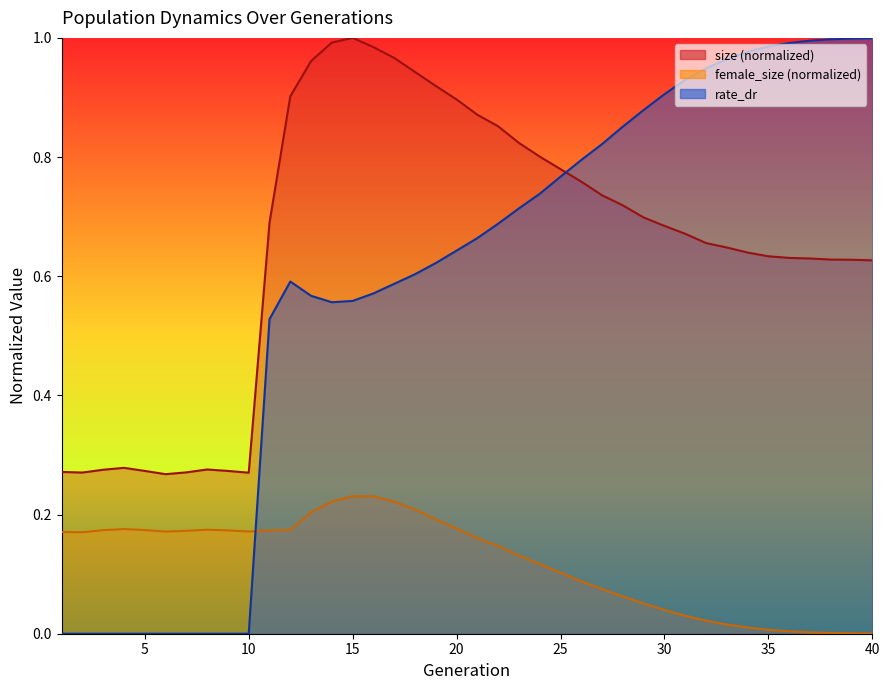

What is the value of the rate_dr point at the 14th from the left?

0.6